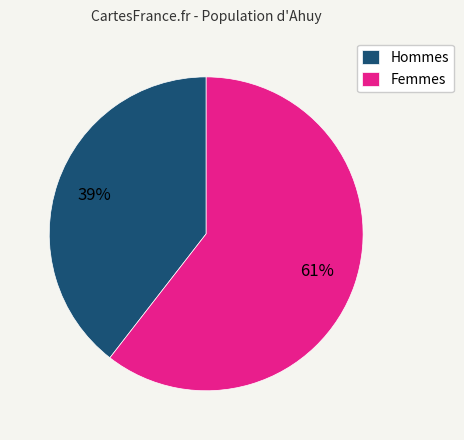

Does Hommes account for over 50% of the chart?

No